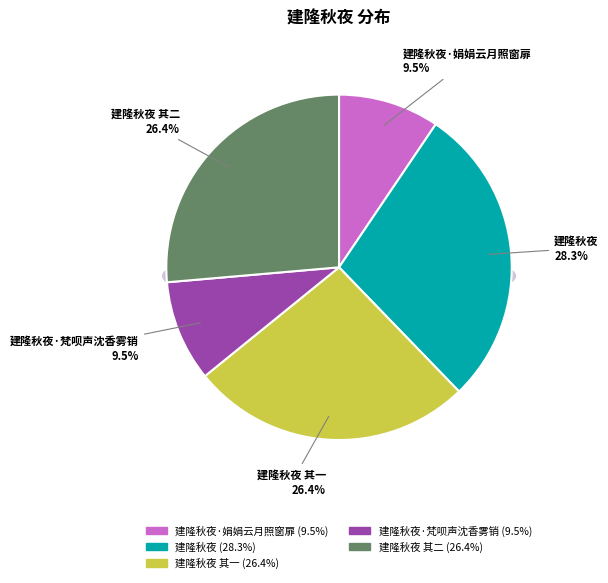

Do 建隆秋夜·梵呗声沈香雾销 and 建隆秋夜 其二 together represent more than half of the pie?

No